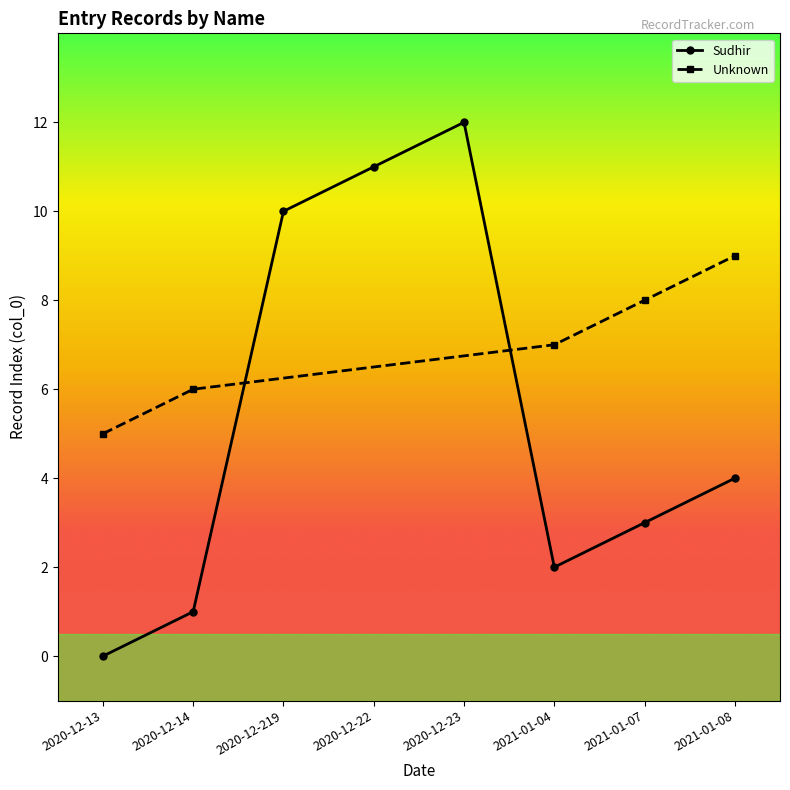

Rank the categories by Unknown value from highest to lowest.

2021-01-08, 2021-01-07, 2021-01-04, 2020-12-14, 2020-12-13